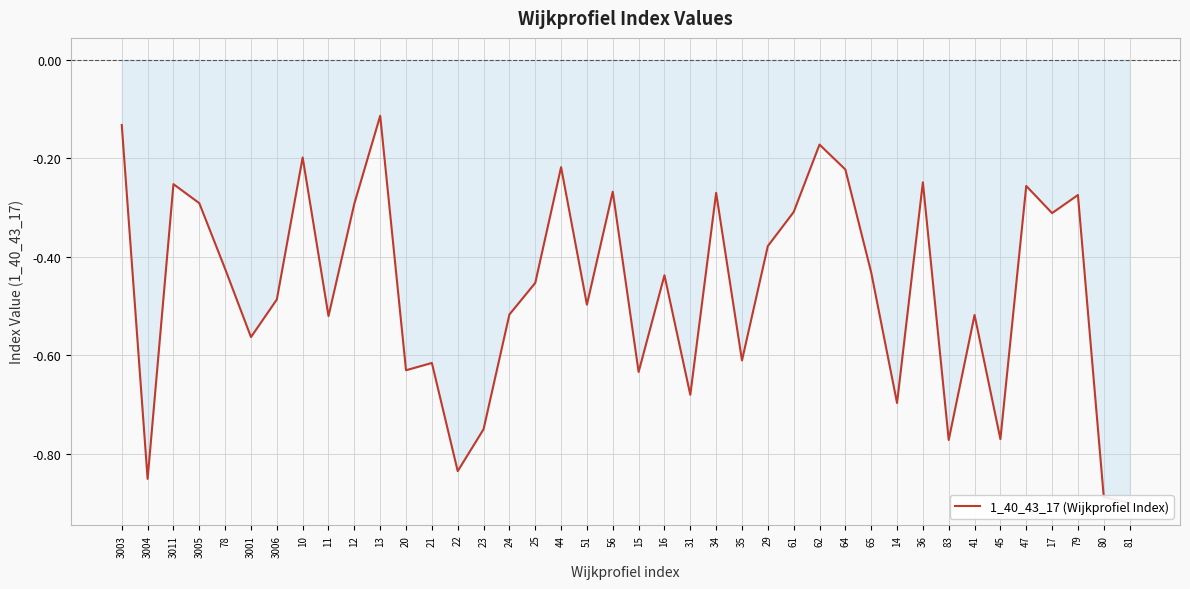

Between 83 and 47, which is larger?

47